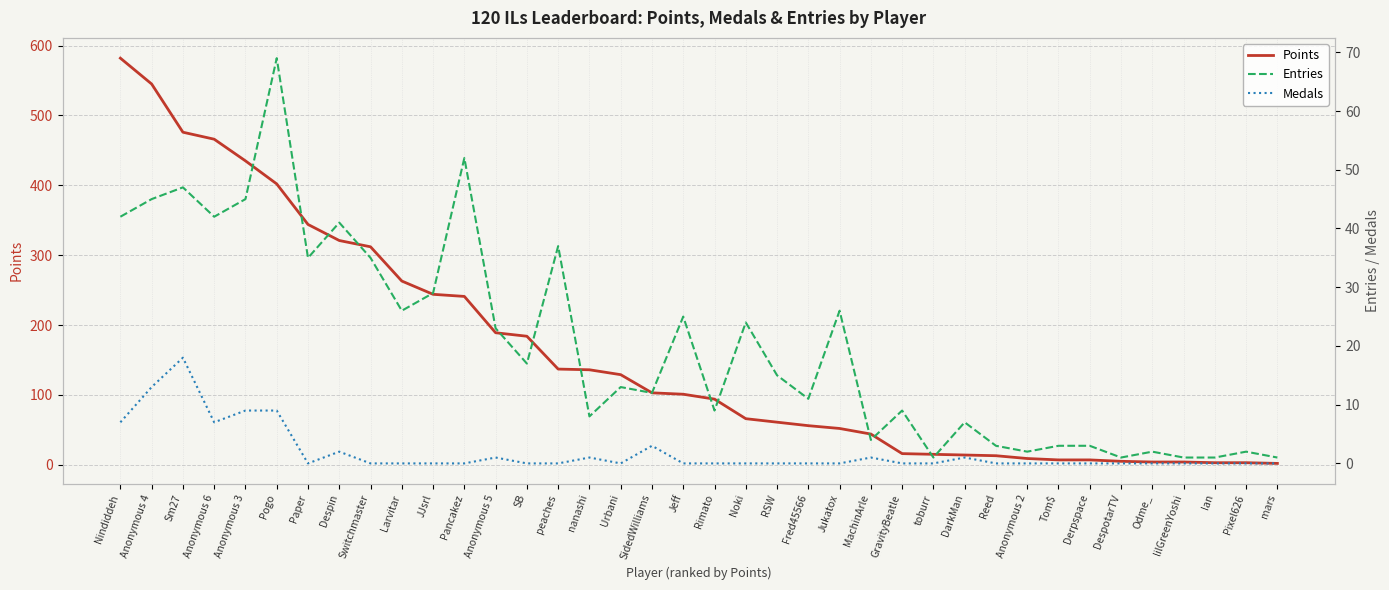

What is the label of the 7th point from the right?

Derpspace